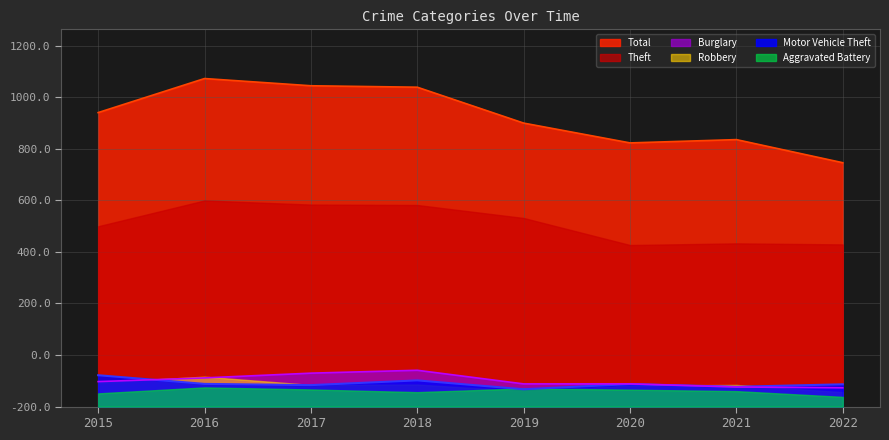

What is the sum of the Motor Vehicle Theft values at 2020 and 2018?

236